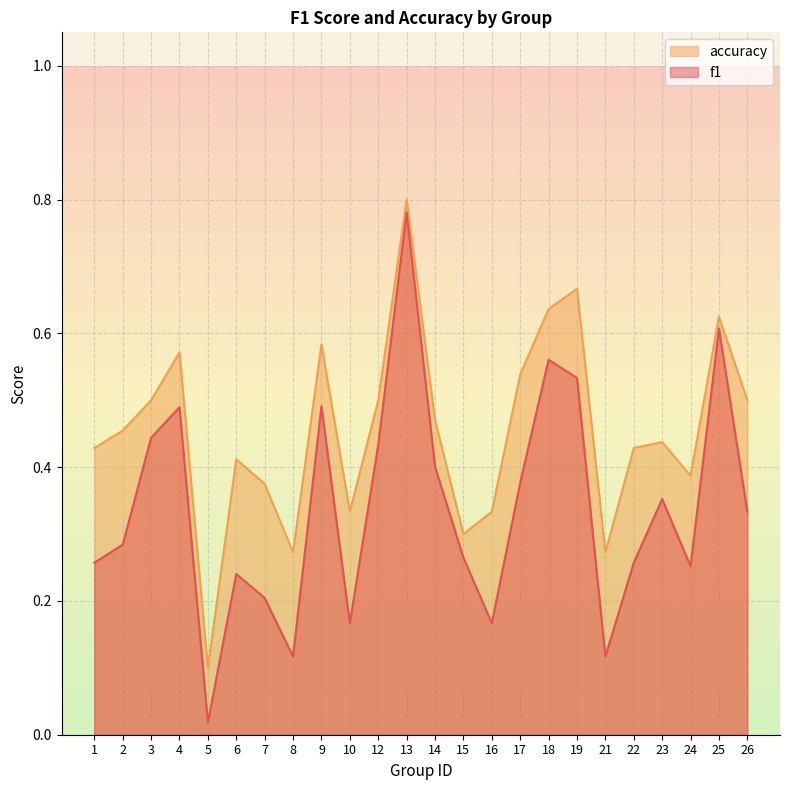

What is the difference between the f1 values at 12 and 16?

0.3